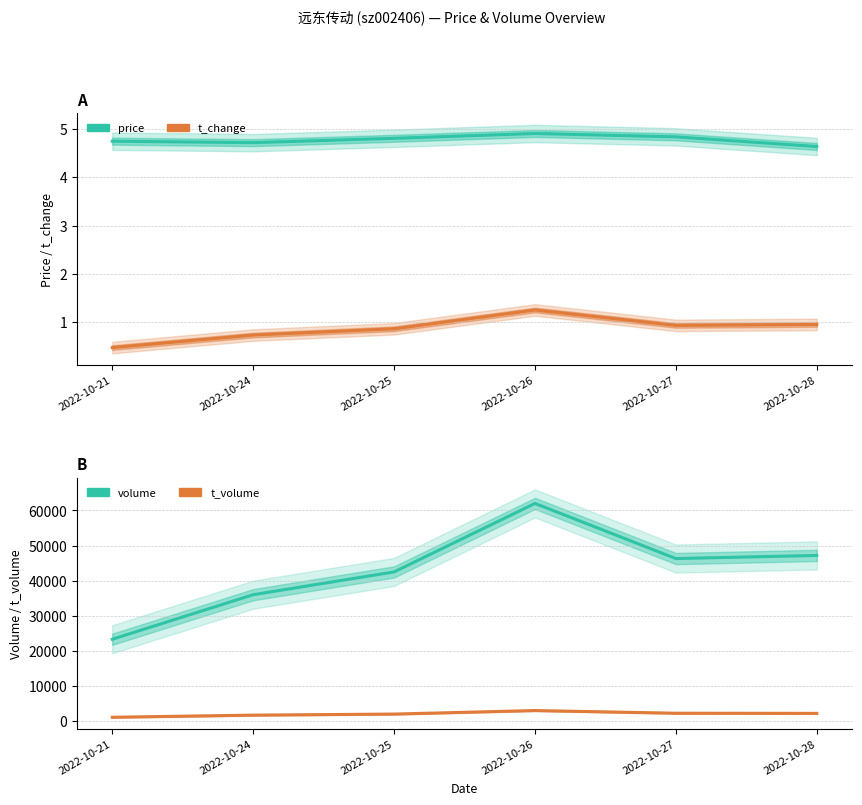

What is the value of the t_change point at the 4th from the left?

1.2